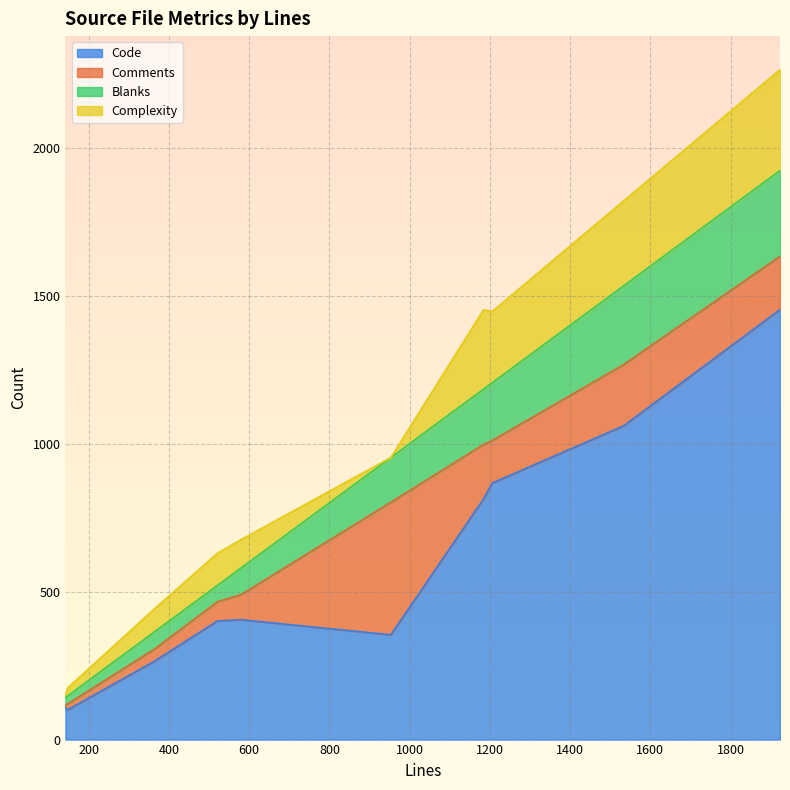

Reading left to right, transcribe all the data shown in this chart.

Code: VideoStream.c=265	VideoDepacketizer.c=813	SdpGenerator.c=405	RtspConnection.c=867	Misc.c=101	Limelight.h=354	Limelight-internal.h=108	InputStream.c=1060	ControlStream.c=1453	Connection.c=401
Comments: VideoStream.c=41	VideoDepacketizer.c=184	SdpGenerator.c=85	RtspConnection.c=144	Misc.c=20	Limelight.h=448	Limelight-internal.h=8	InputStream.c=207	ControlStream.c=180	Connection.c=65
Blanks: VideoStream.c=58	VideoDepacketizer.c=187	SdpGenerator.c=90	RtspConnection.c=195	Misc.c=27	Limelight.h=151	Limelight-internal.h=26	InputStream.c=266	ControlStream.c=290	Connection.c=55
Complexity: VideoStream.c=78	VideoDepacketizer.c=268	SdpGenerator.c=96	RtspConnection.c=241	Misc.c=27	Limelight.h=0	Limelight-internal.h=8	InputStream.c=287	ControlStream.c=341	Connection.c=109